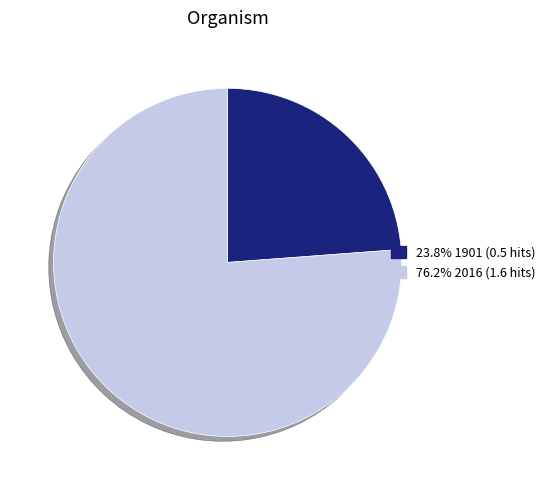

Count the number of slices in the pie.

2